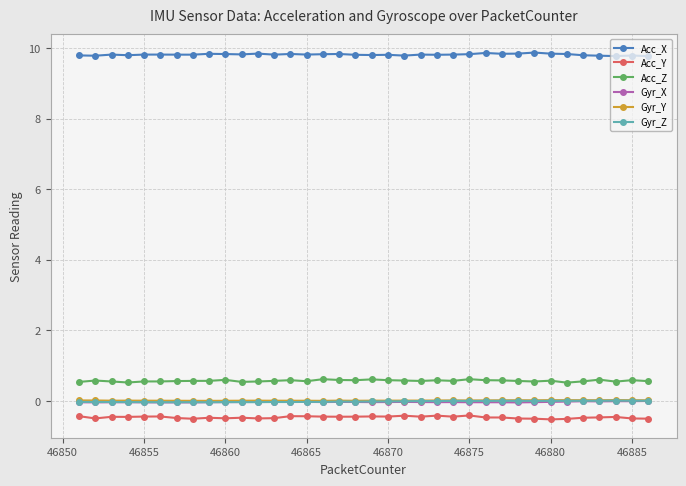

What is the minimum value shown in the chart?

-0.5